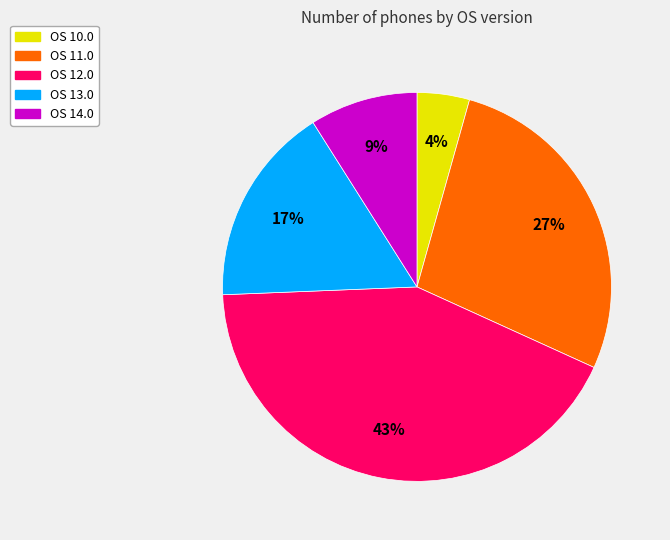

Does any single category account for the majority?

No